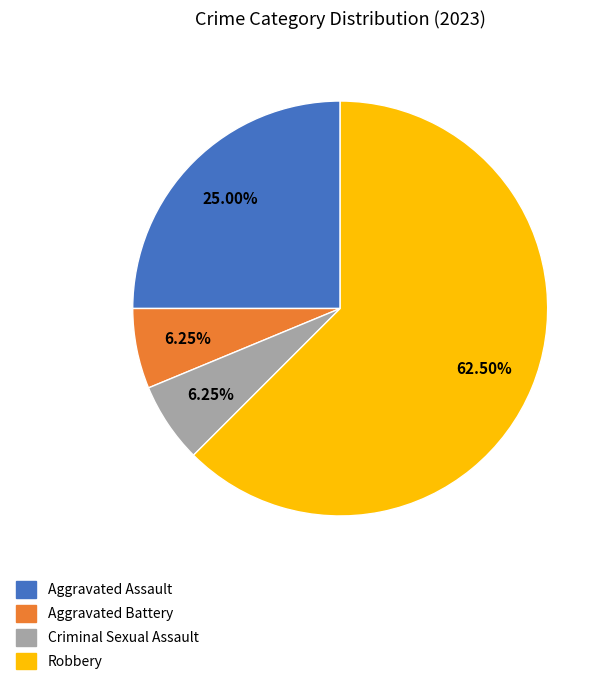

To the nearest percent, what is the difference between the largest and smallest slice percentages?

56%